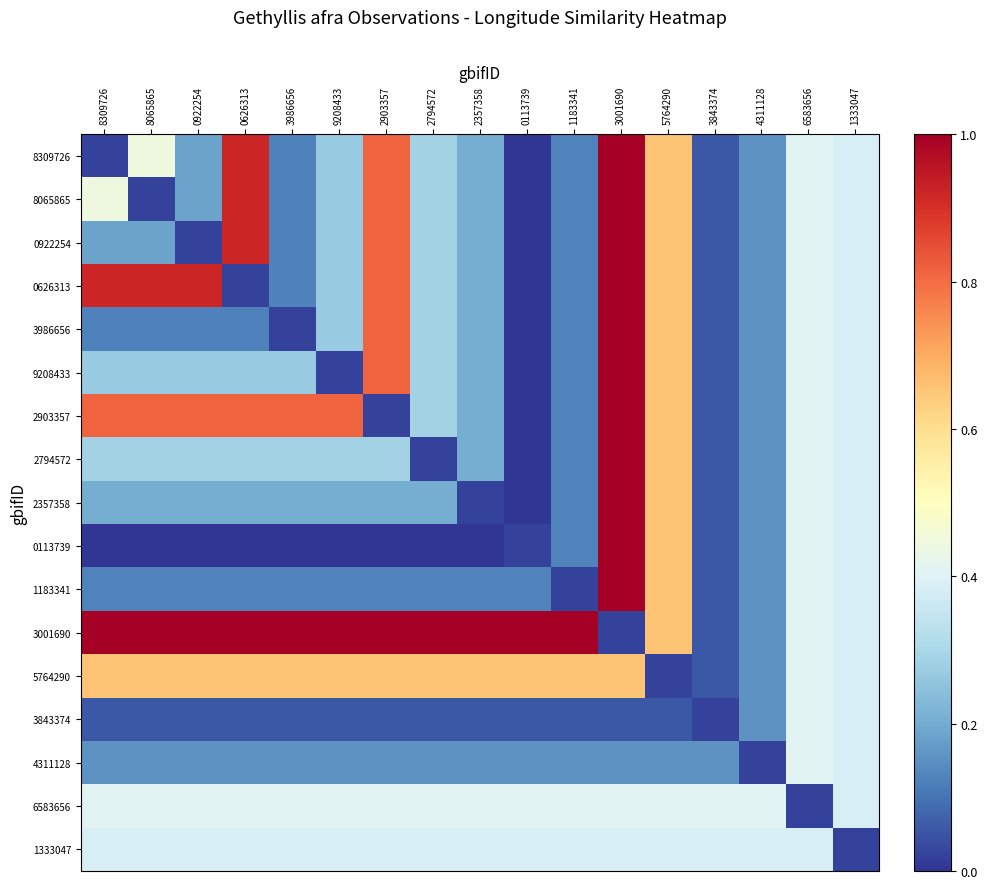

Which series changed the most between 0922254 and 1183341?

0626313